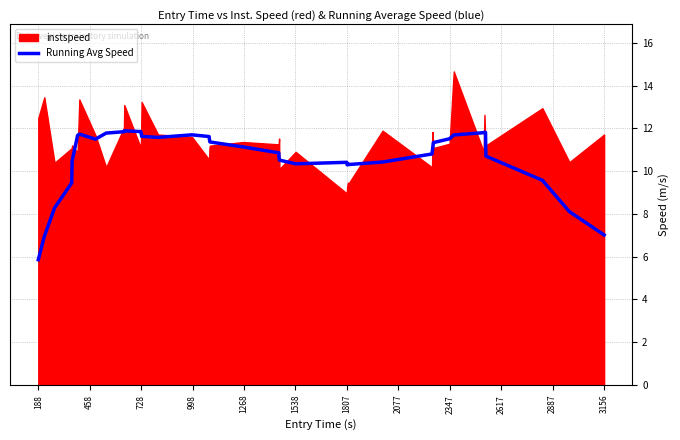

What is the difference between the maximum and minimum values?

6.0